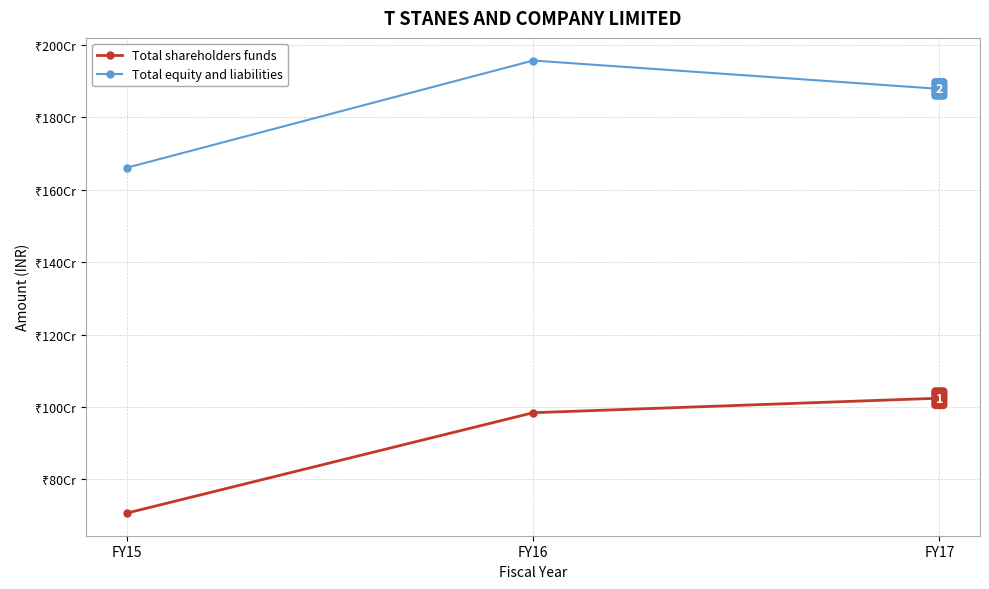

Is this an area chart (filled region under the line)?

No